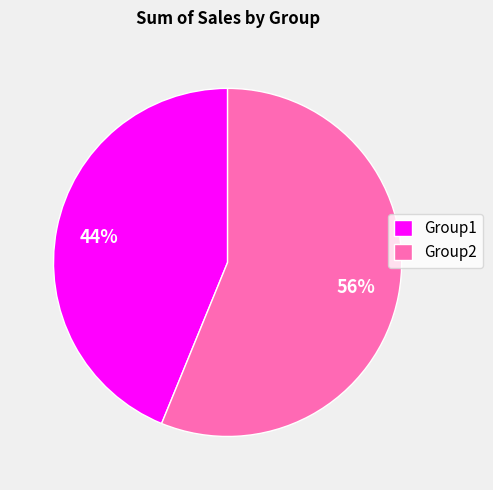

True or false: Group2 accounts for 44% of the total.

False